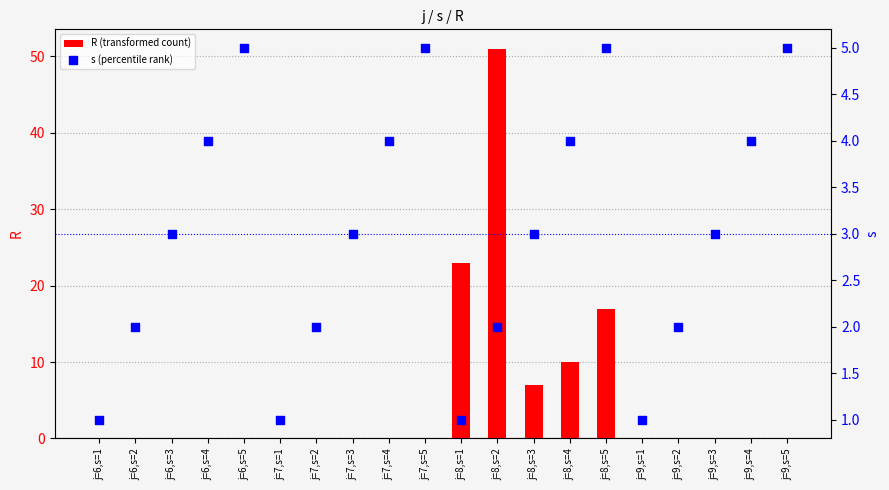

Is the value of s (percentile rank) at j=7,s=1 greater than the value of R (transformed count) at j=7,s=2?

Yes